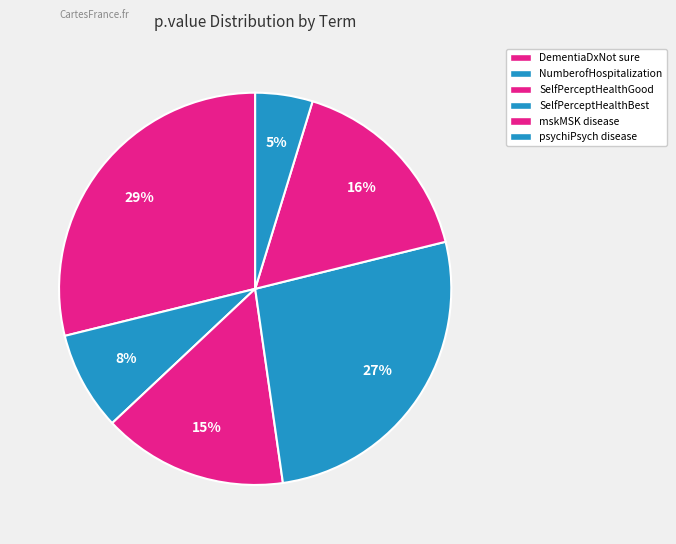

Is mskMSK disease the majority of the pie?

No